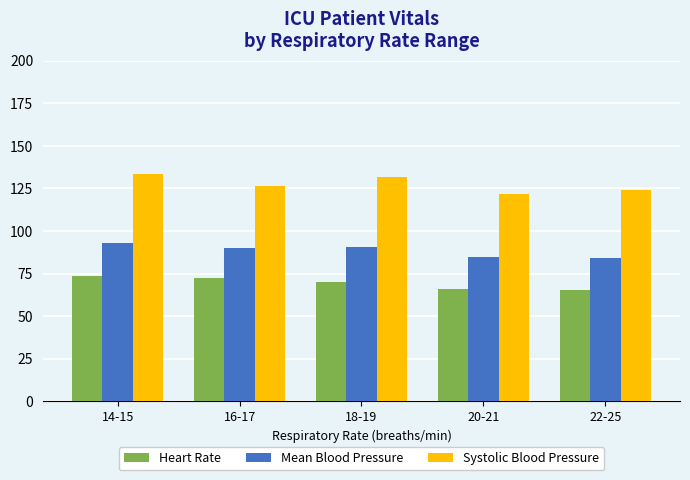

What is the total value across all series at 22-25?

273.9